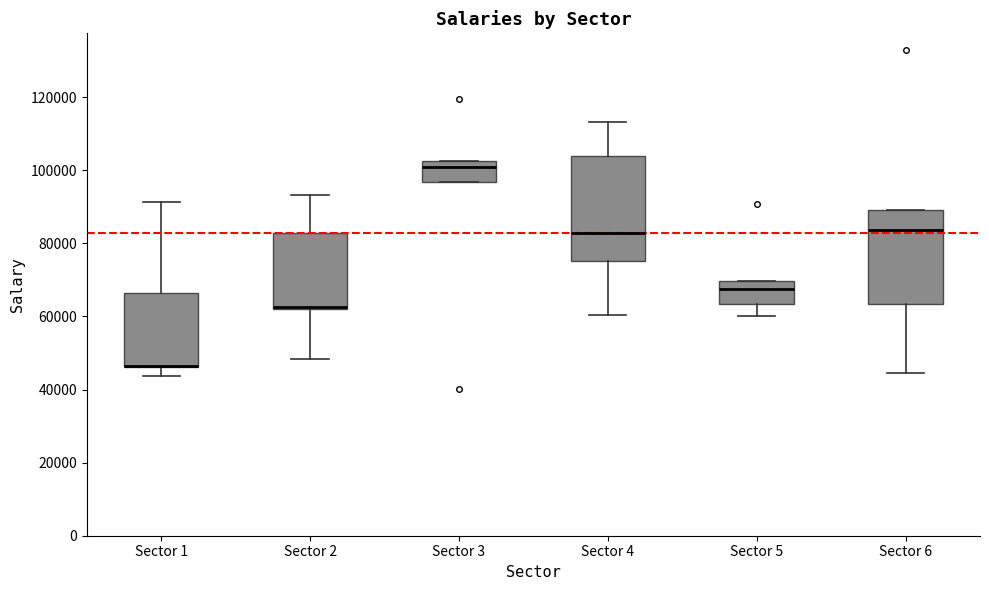

Comparing the boxes themselves (not the whiskers), which one is the tallest?

Sector 4